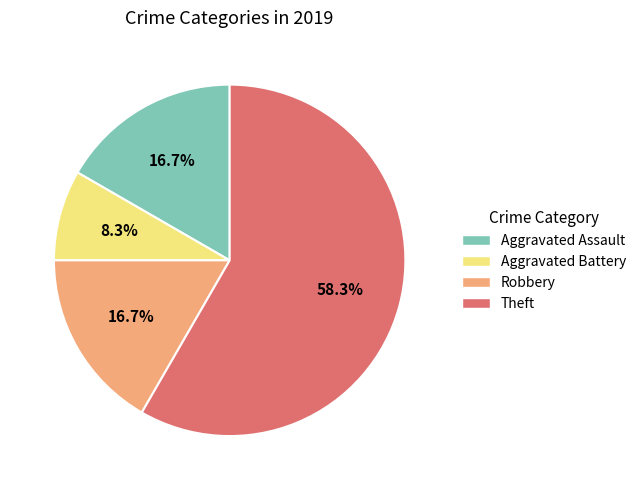

How many slices are in this pie chart?

4